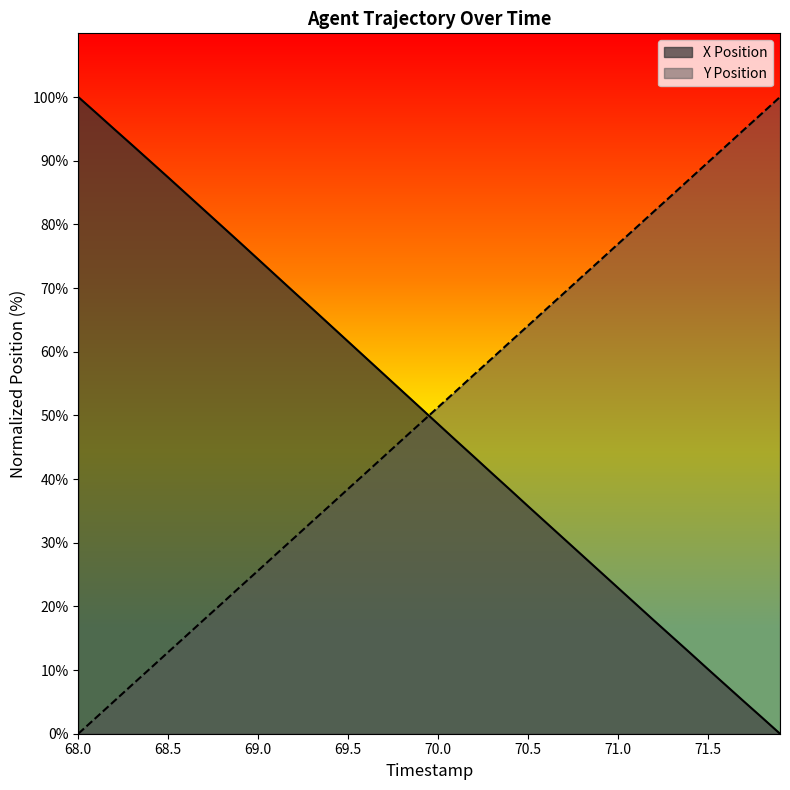

How many positive values does the X Position series have?

39